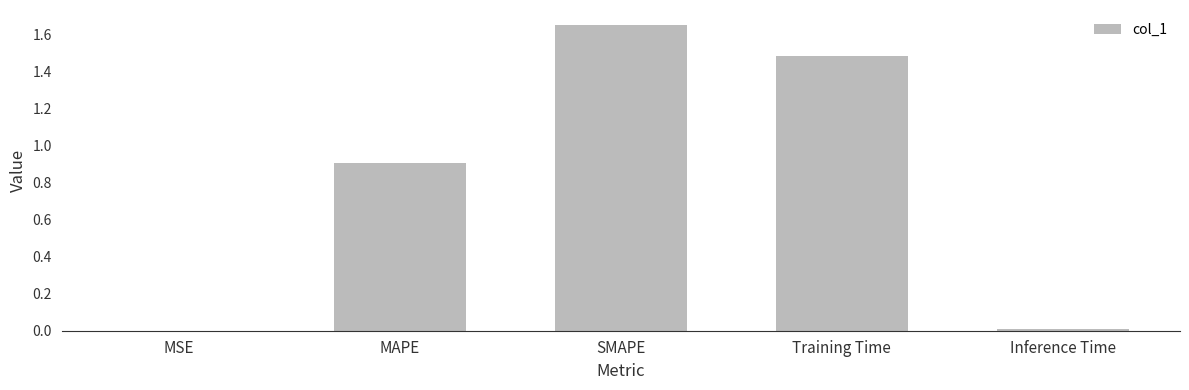

The value at Inference Time is 0.0. True or false?

True